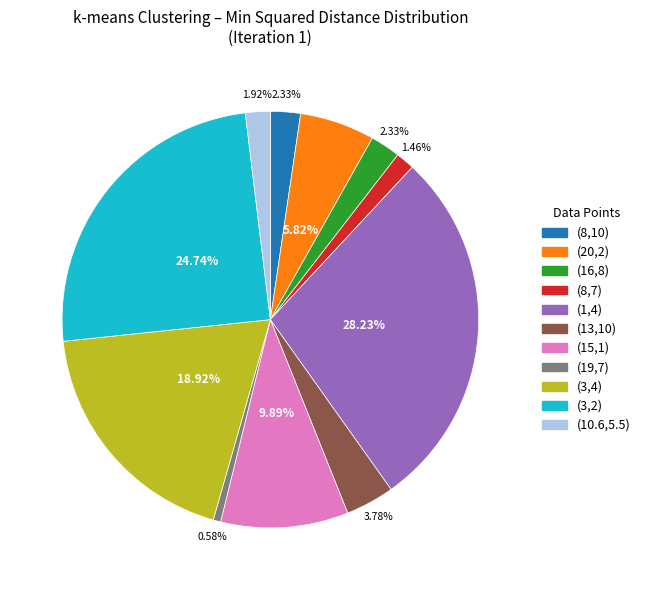

Is there a majority slice in this chart?

No